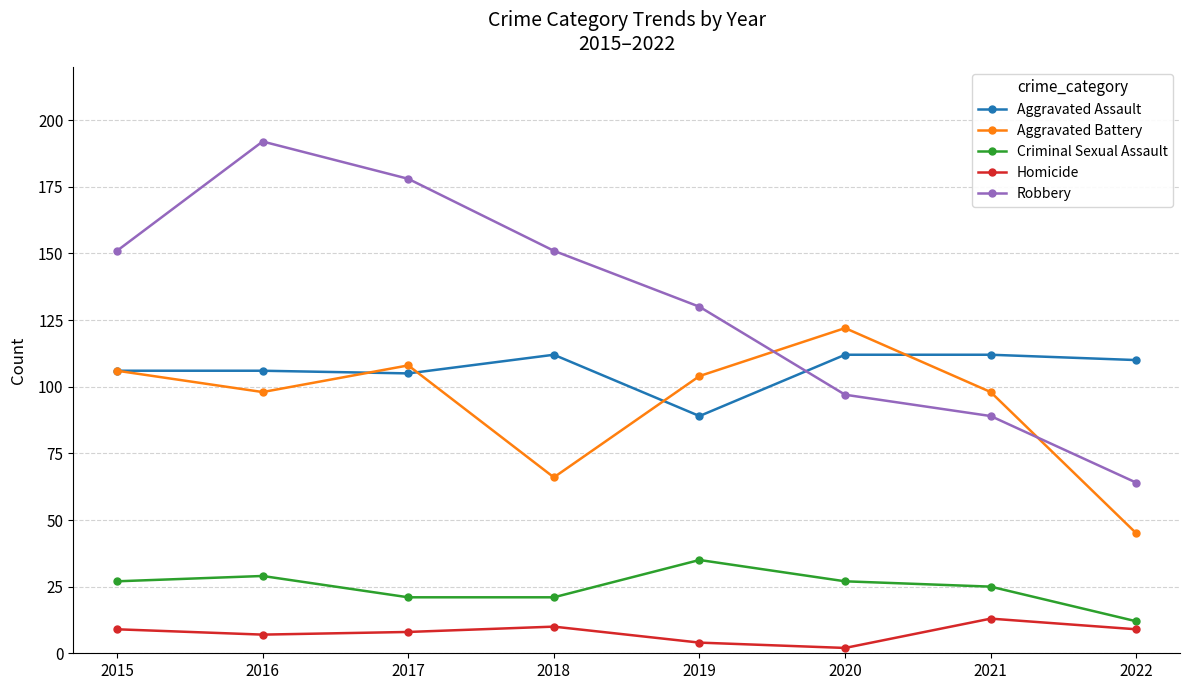

At 2018, list the series in order from smallest to largest.

Homicide, Criminal Sexual Assault, Aggravated Battery, Aggravated Assault, Robbery